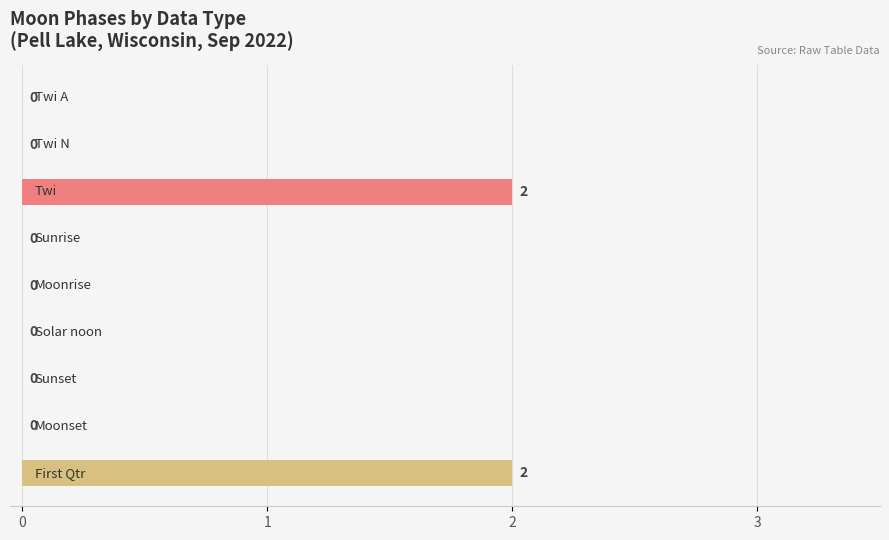

What is the sum of all values?

4